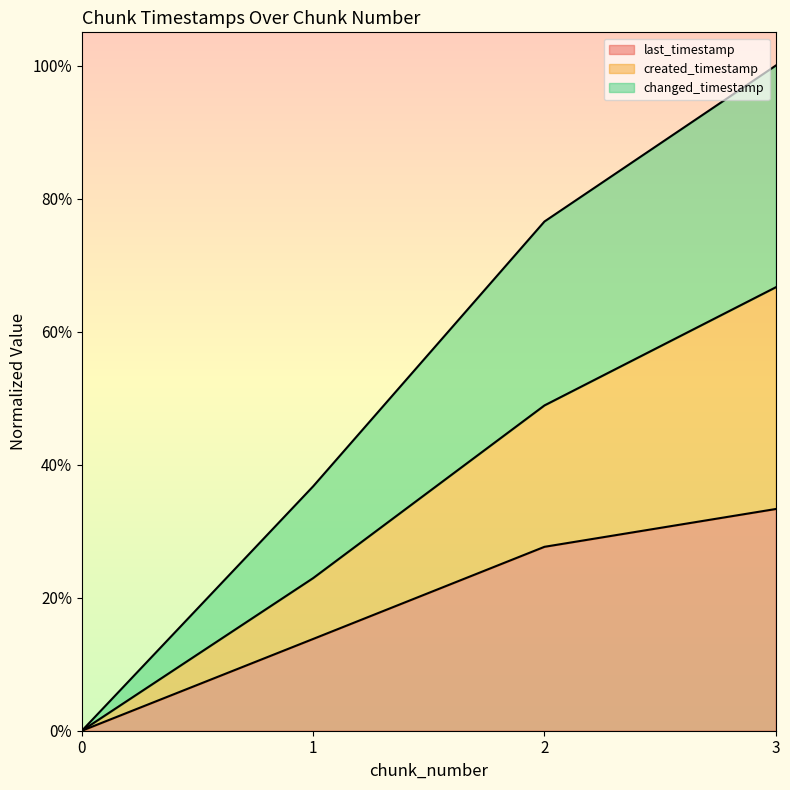

The value of last_timestamp at 1 is 0.2. True or false?

False